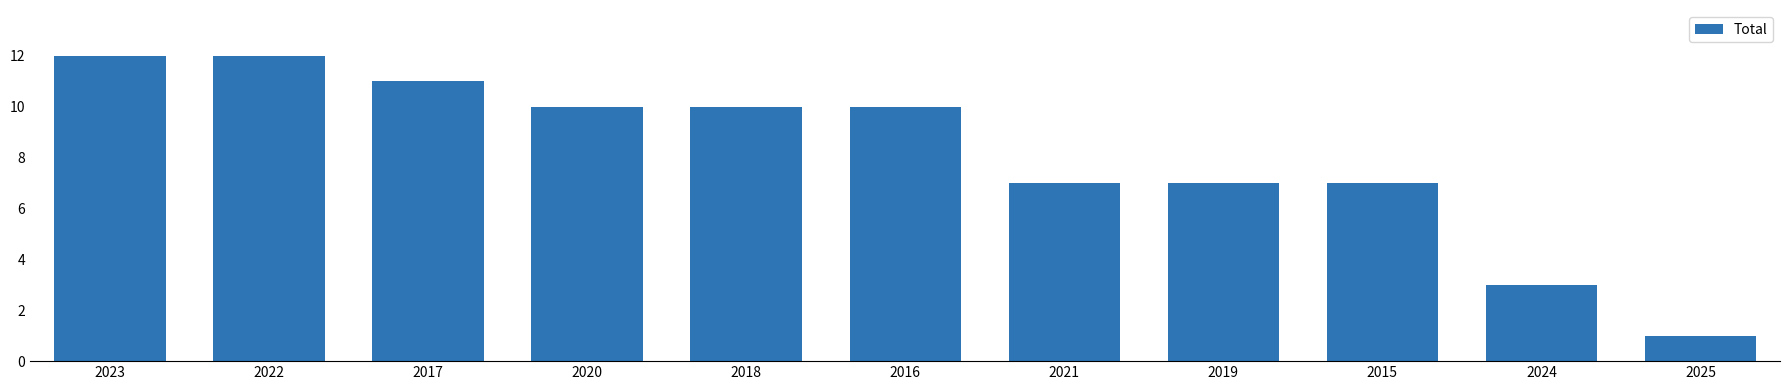

Is it true that the value at 2020 is 10?

True